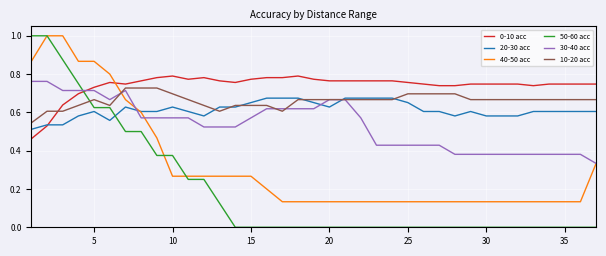

Which series has the largest total across all categories?

0-10 acc